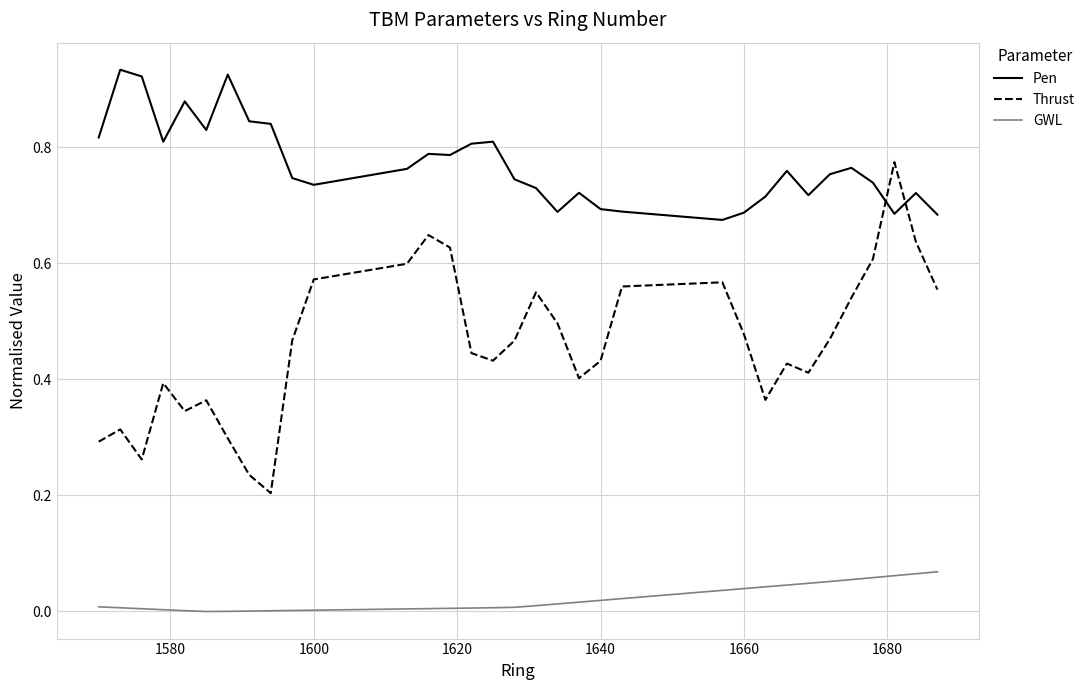

Which series has the largest total across all categories?

Pen